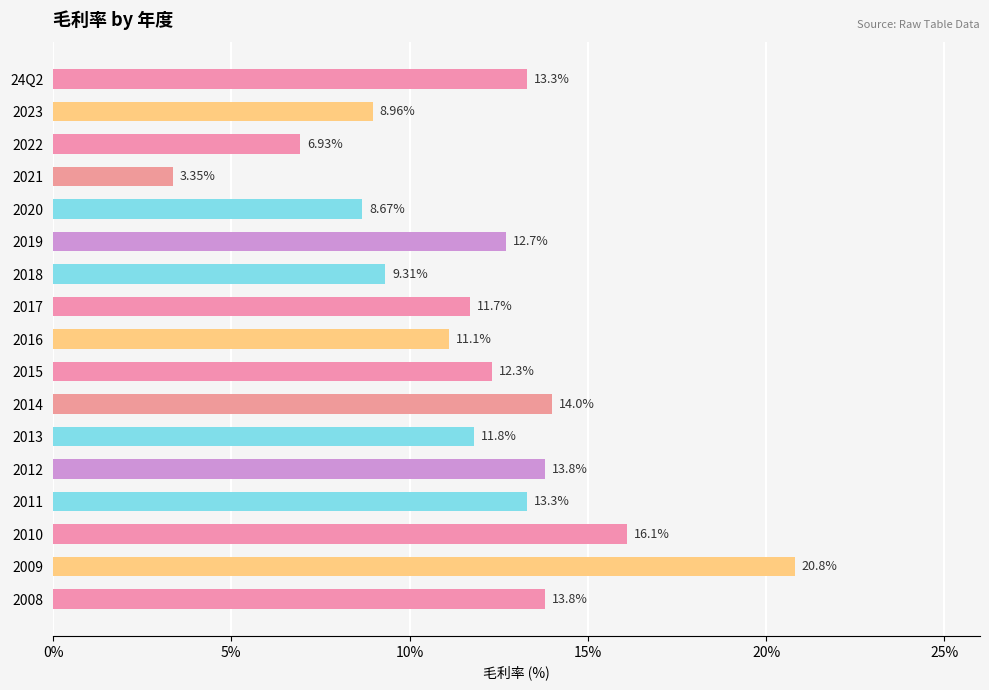

Are the bars grouped side by side (vs. stacked)?

No